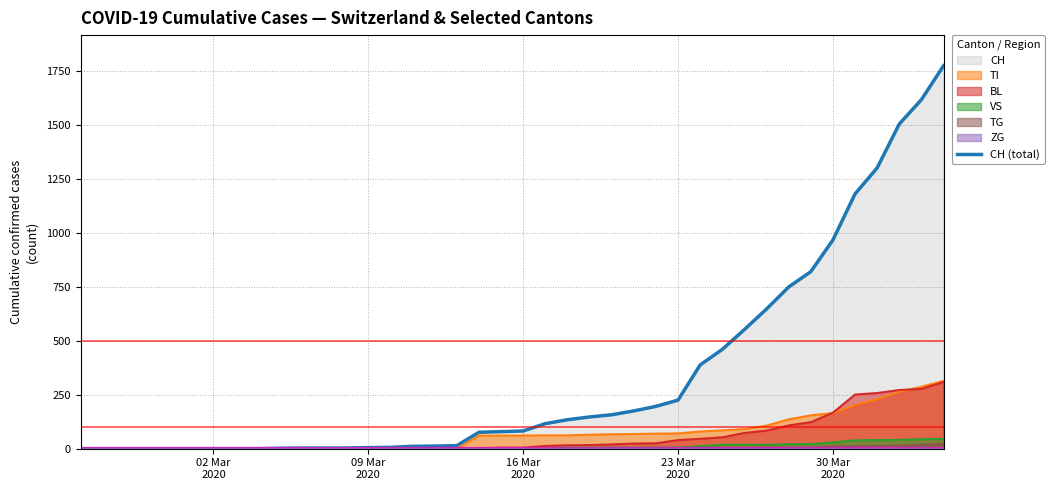

What is the highest value of the BL series?

309